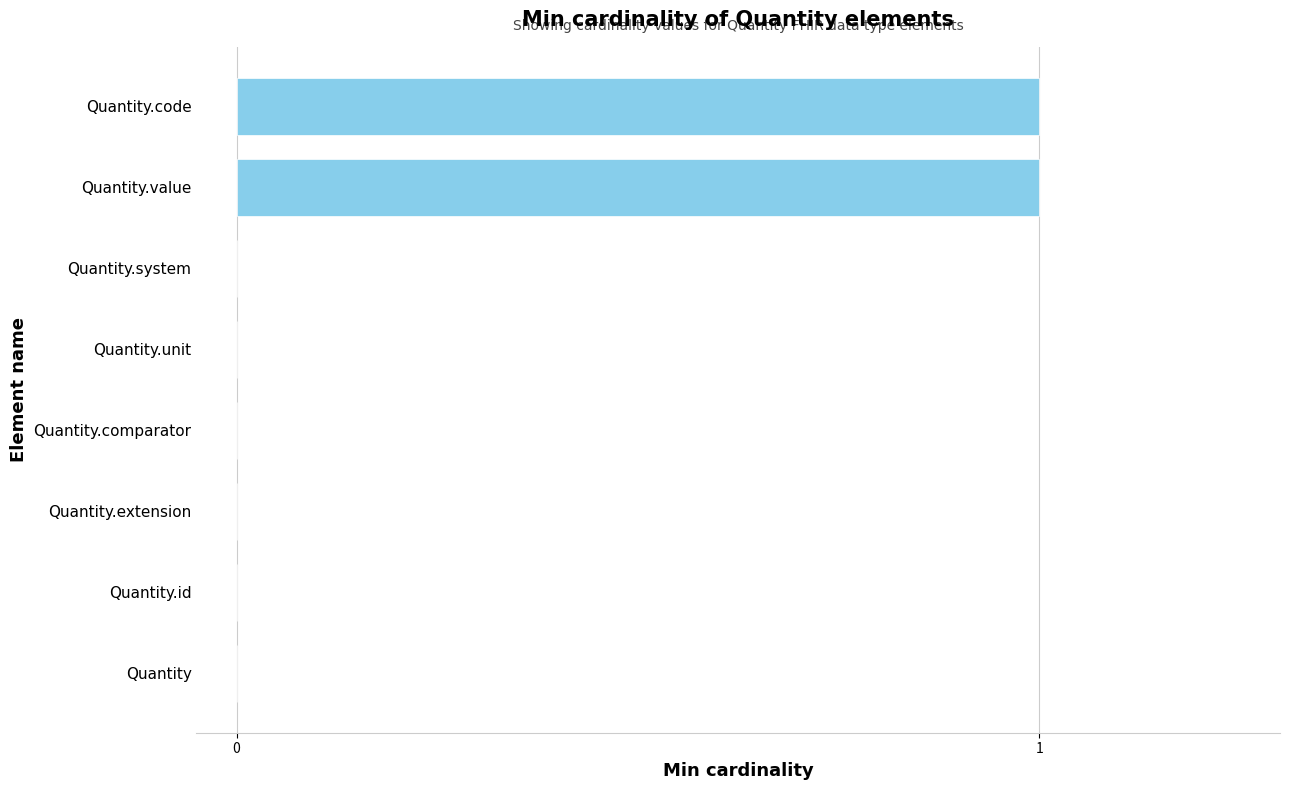

The value at Quantity.id is 0. True or false?

True